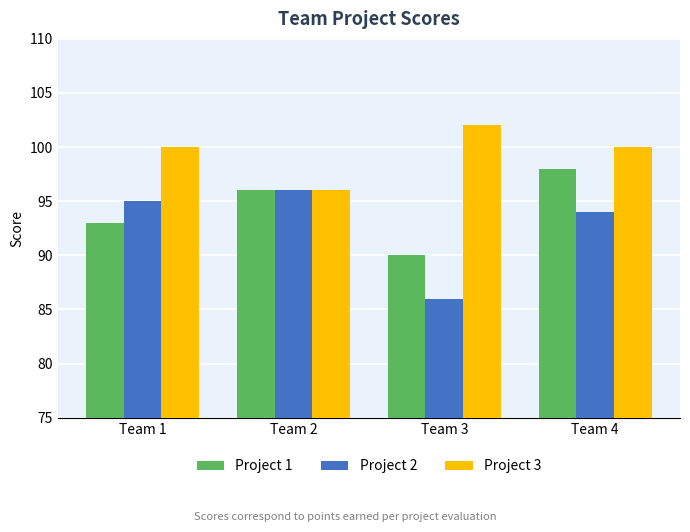

Which series has the widest spread of values?

Project 2